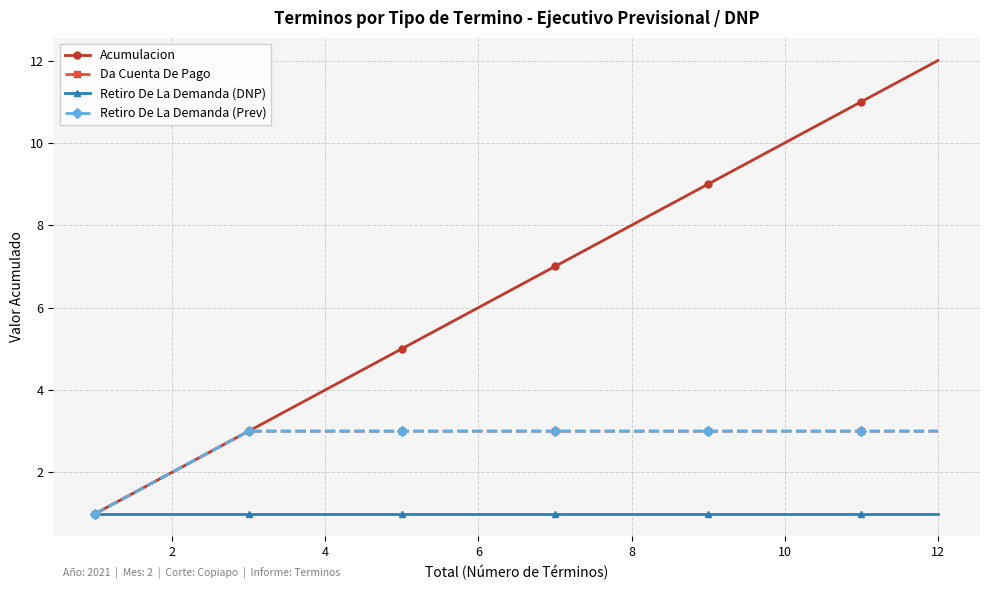

True or false: Acumulacion and Da Cuenta De Pago intersect in this chart.

False